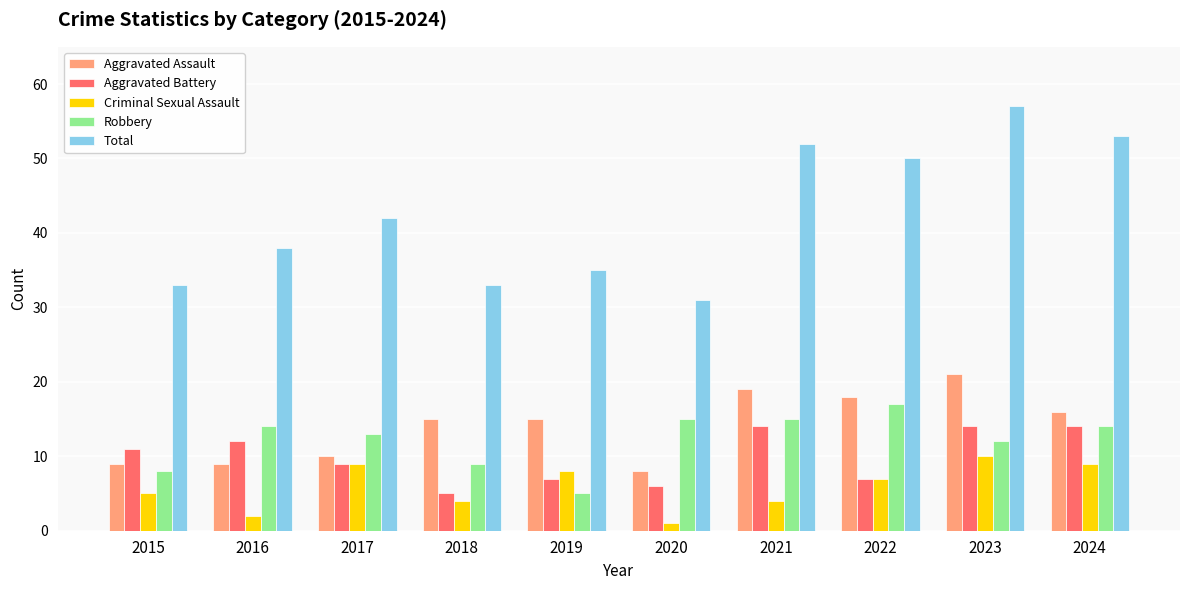

Are the bars grouped side by side (vs. stacked)?

Yes